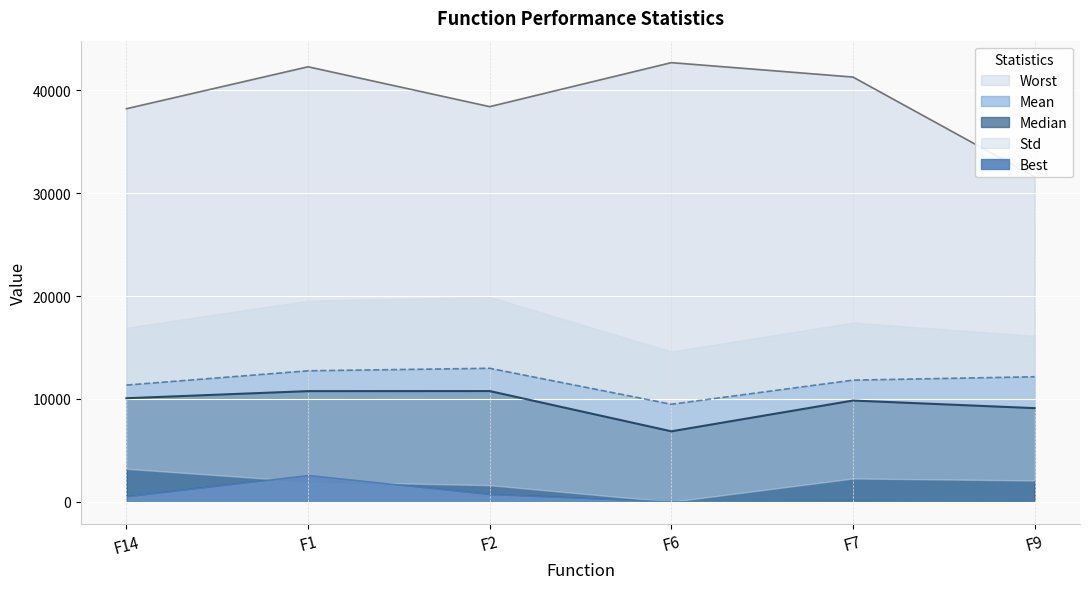

What is the label of the 6th point from the left?

F9